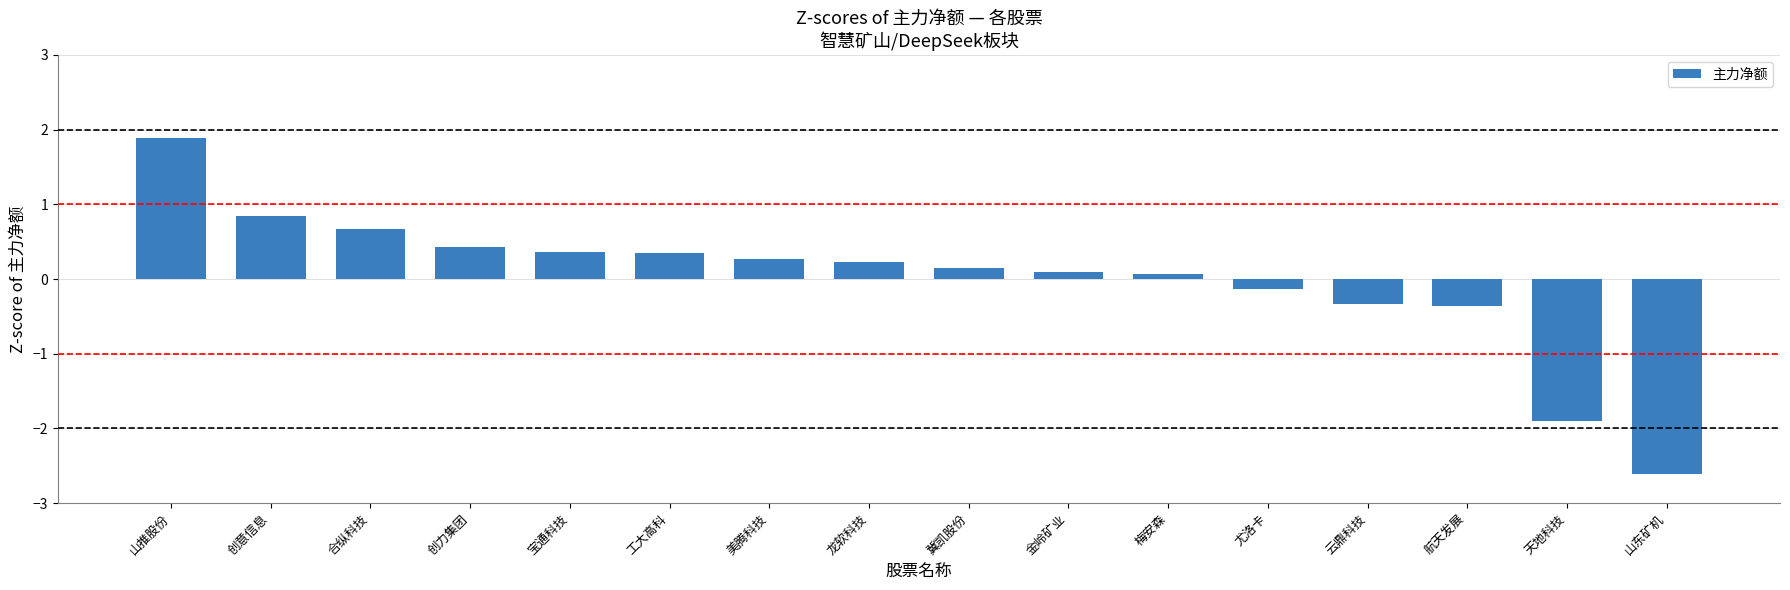

What position from the left is 天地科技?

15